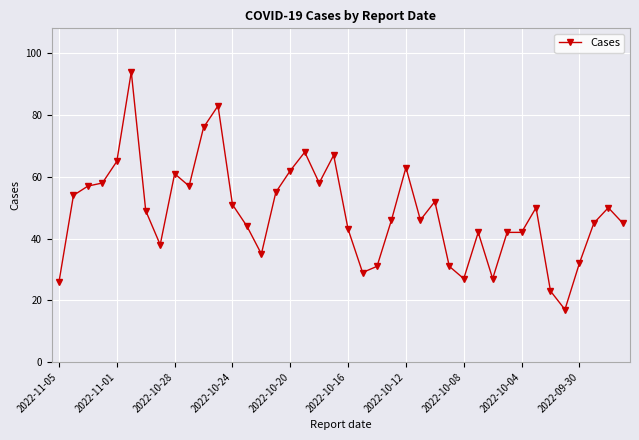

How many data points are less than 49?

20